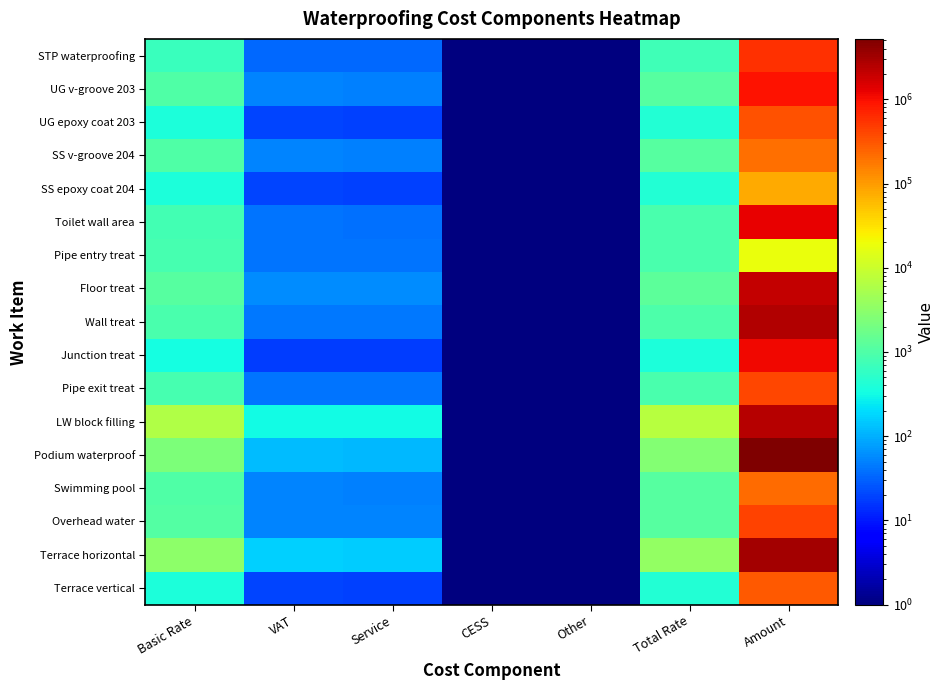

Which label corresponds to the largest value in the chart?

Amount